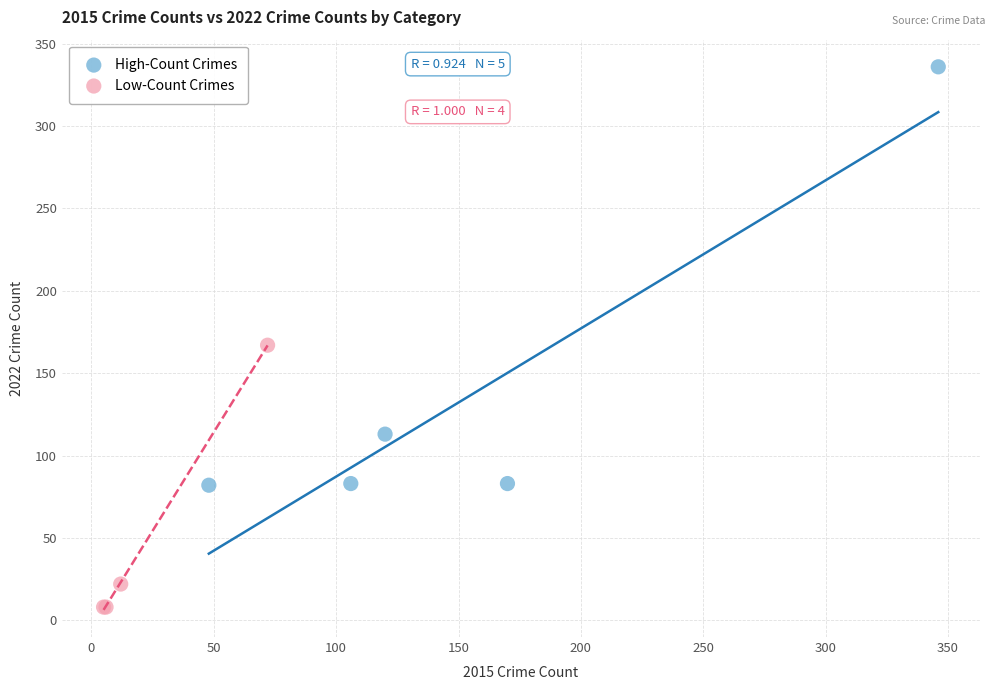

Which series reaches the maximum Y coordinate?

High-Count Crimes